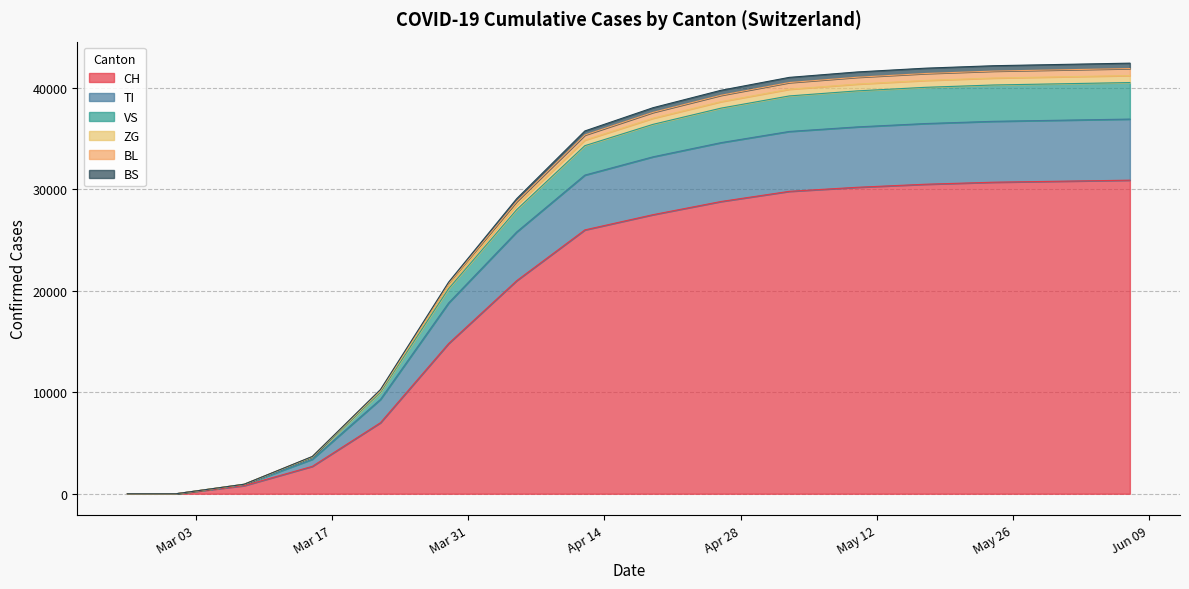

What is the highest value of the CH series?

30900